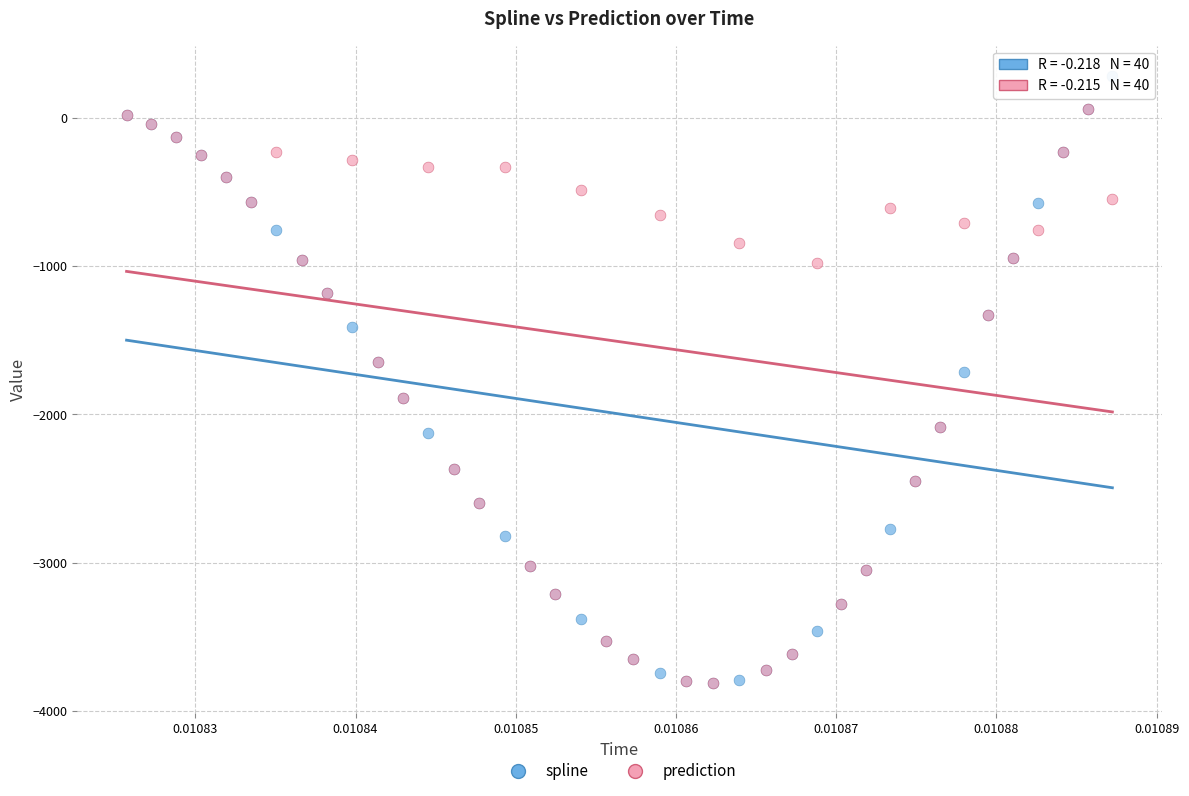

Across all series, what Y value is closest to -1765?

-1714.5